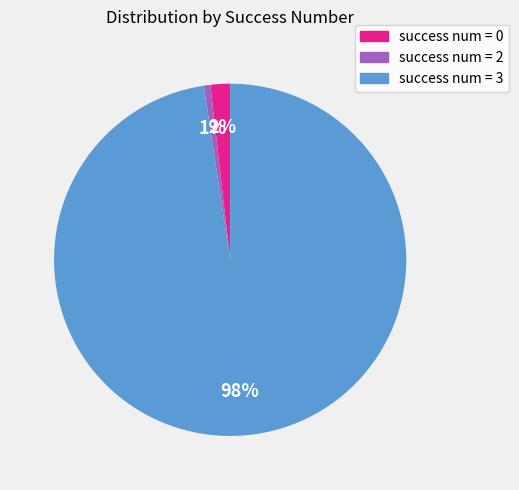

To the nearest percent, what is the average slice percentage?

33%